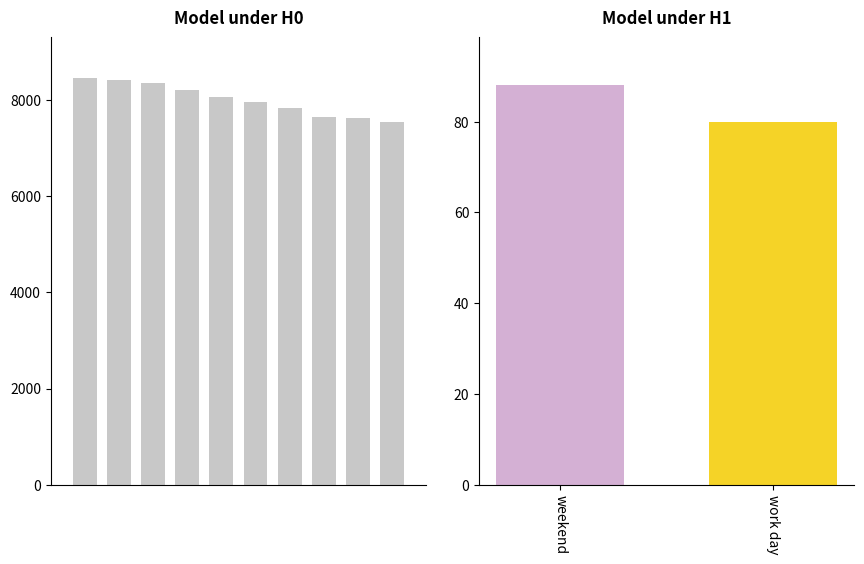

At which label does the data first exceed 8060?

weekend